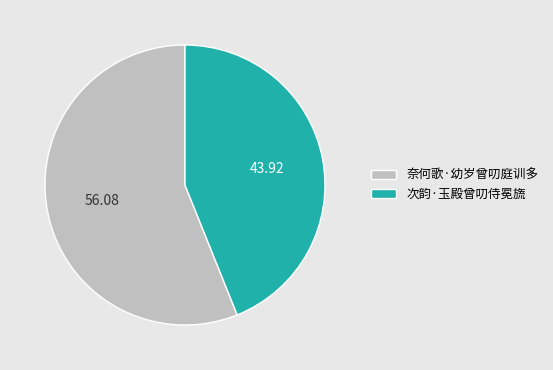

Which category has the biggest portion of the pie?

奈何歌·幼岁曾叨庭训多